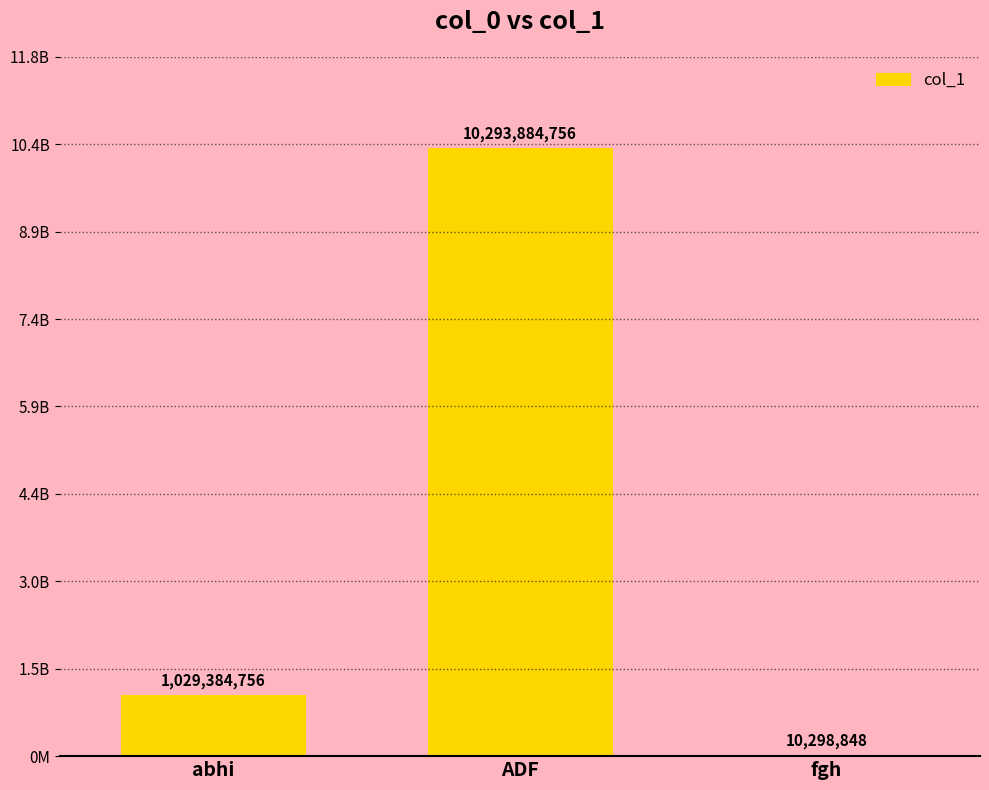

What is the change in value from abhi to fgh?

-1019085908